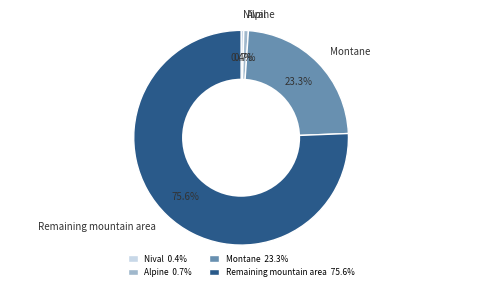

Count the number of slices in the pie.

4